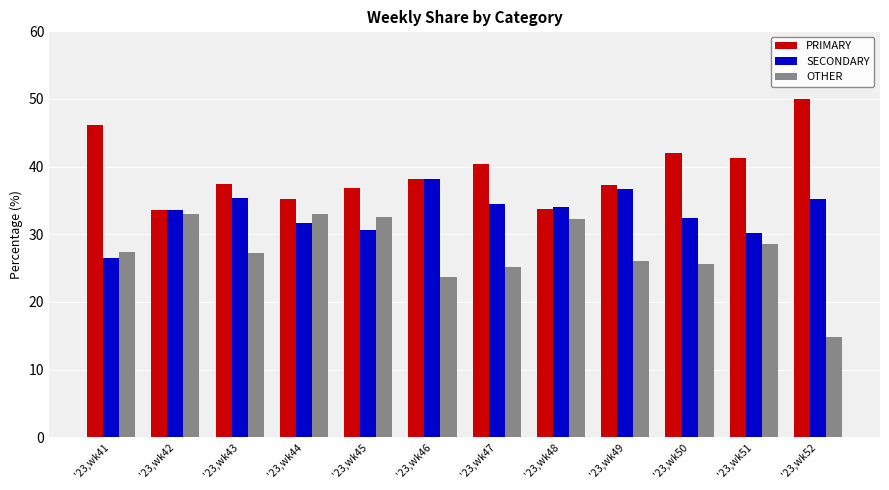

How many groups of bars are there?

12